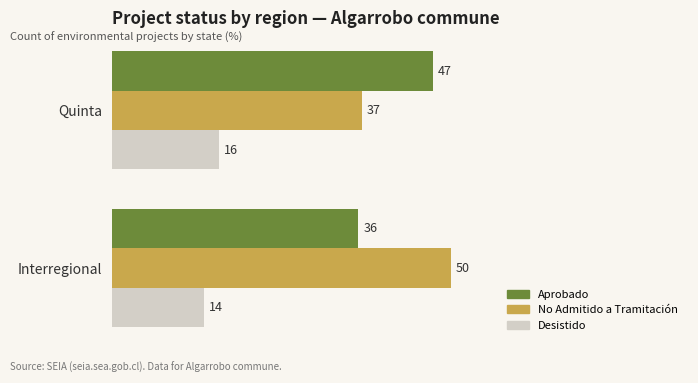

What are all the series names shown in the legend?

Aprobado, No Admitido a Tramitación, Desistido